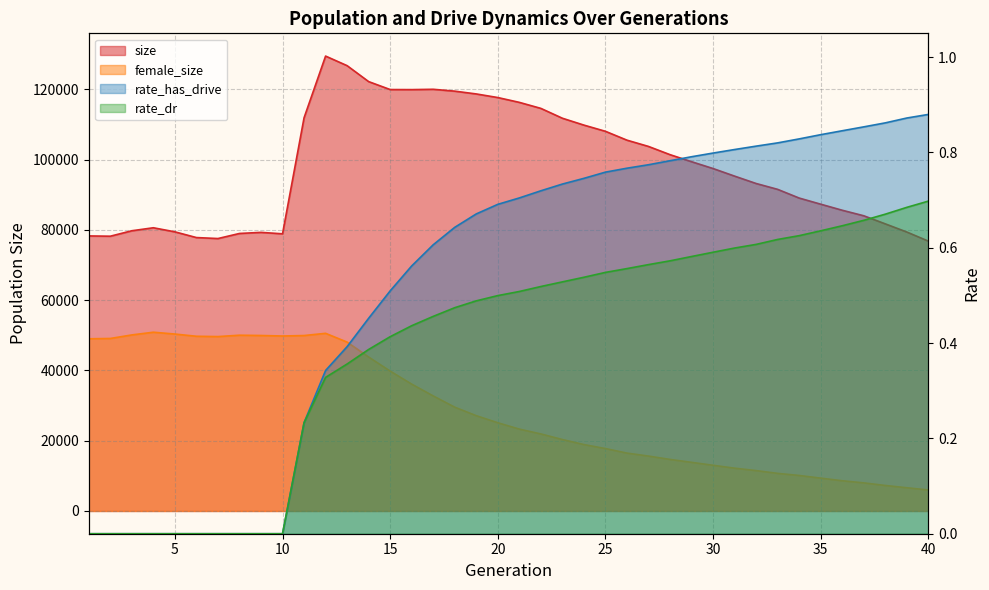

Count the number of data series in this chart.

4